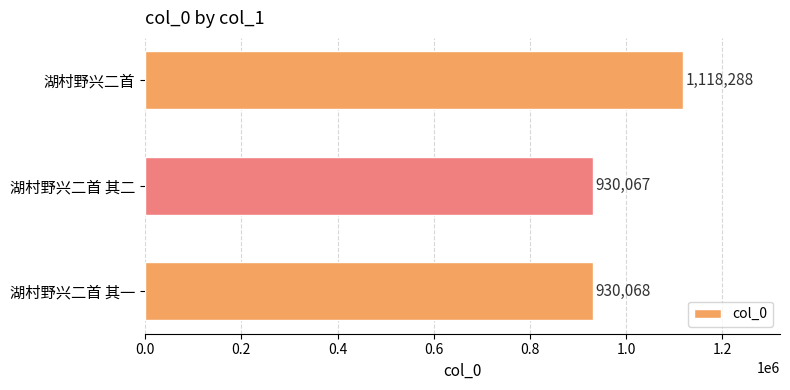

Reading bottom to top, extract all data points from this chart.

930068	930067	1118288